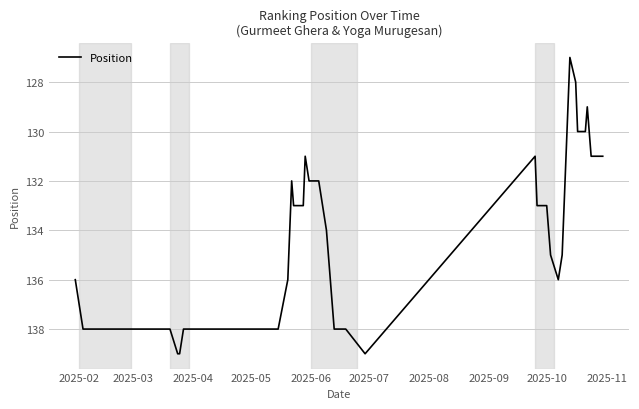

What is the difference between the maximum and minimum values?

12